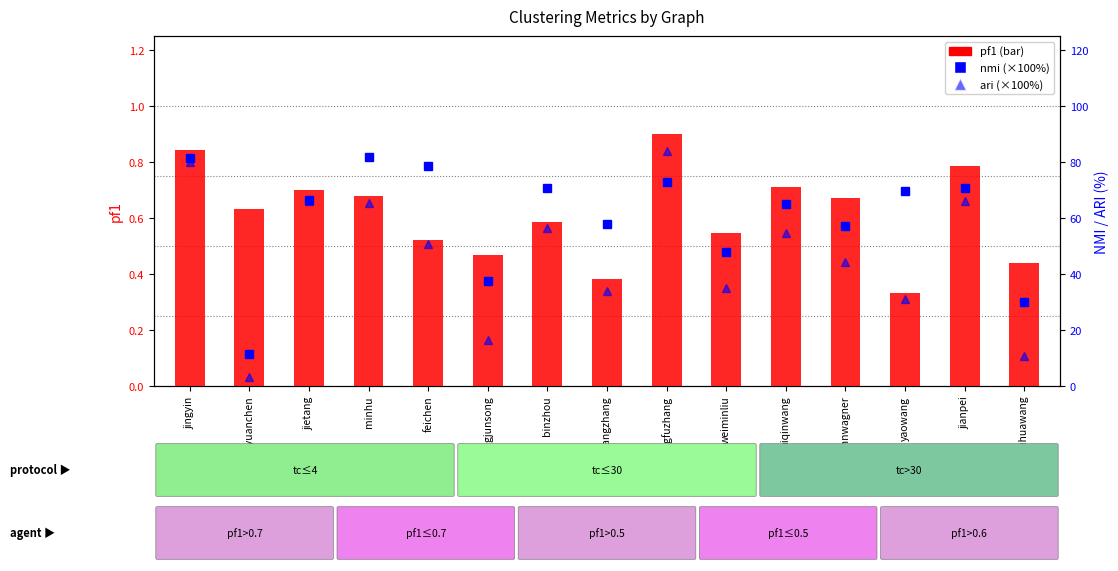

At which category is the sum across all series the highest?

jingyin